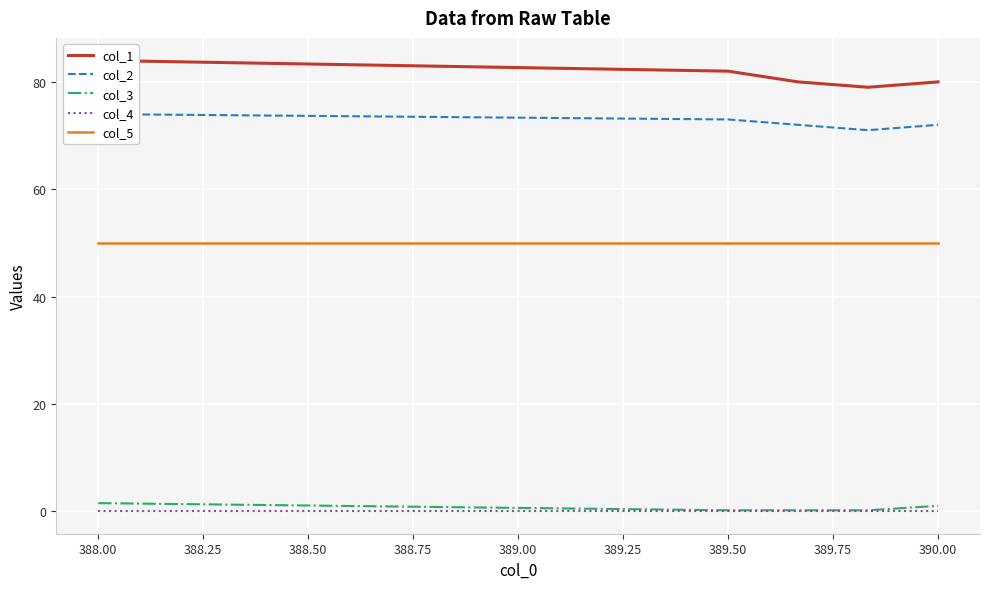

Is the value of col_4 at 390.00 greater than the value of col_5 at 390.00?

No